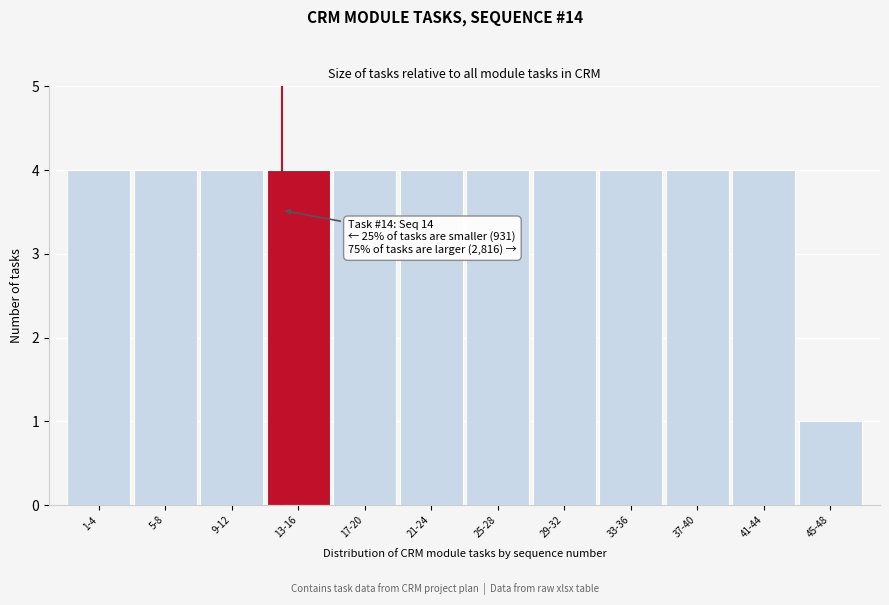

Reading left to right, what are all the values shown in this chart?

1-4=4	5-8=4	9-12=4	13-16=4	17-20=4	21-24=4	25-28=4	29-32=4	33-36=4	37-40=4	41-44=4	45-48=1